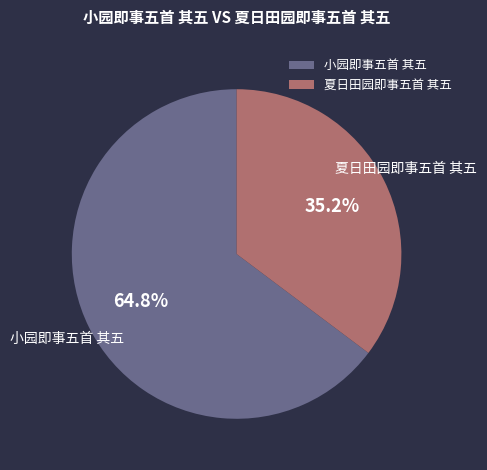

Combined, do 小园即事五首 其五 and 夏日田园即事五首 其五 account for over 50%?

Yes